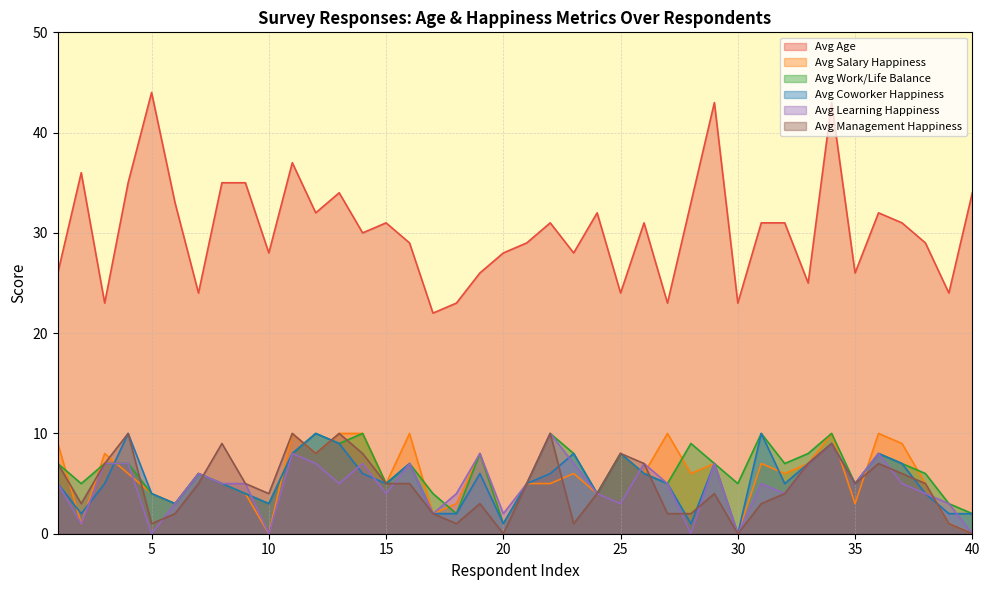

Rank the categories by Avg Learning Happiness value from highest to lowest.

22, 34, 11, 19, 36, 3, 4, 12, 14, 16, 23, 26, 29, 33, 7, 1, 8, 9, 13, 21, 27, 31, 35, 37, 15, 18, 24, 32, 38, 6, 25, 39, 17, 20, 2, 5, 10, 28, 30, 40